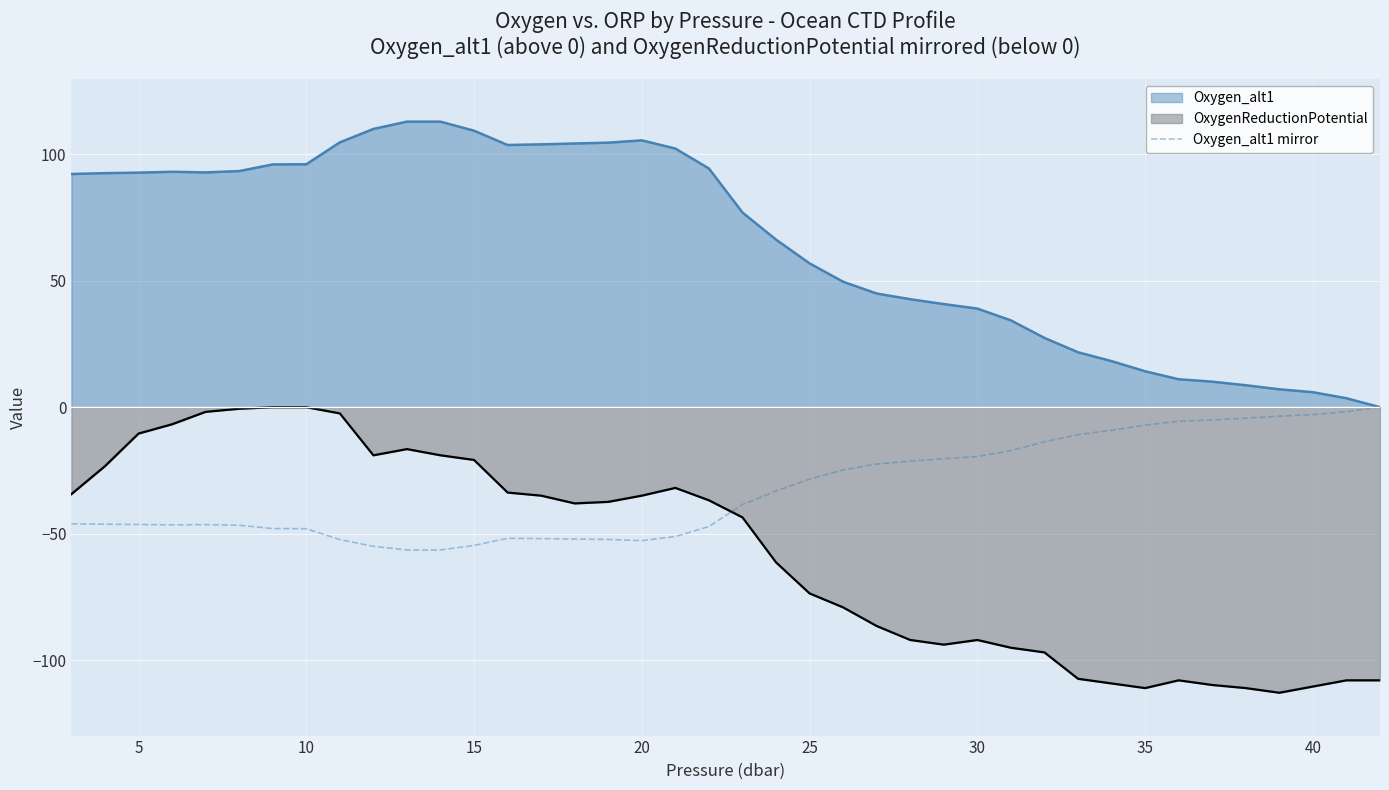

What is the smallest value displayed?

-112.9